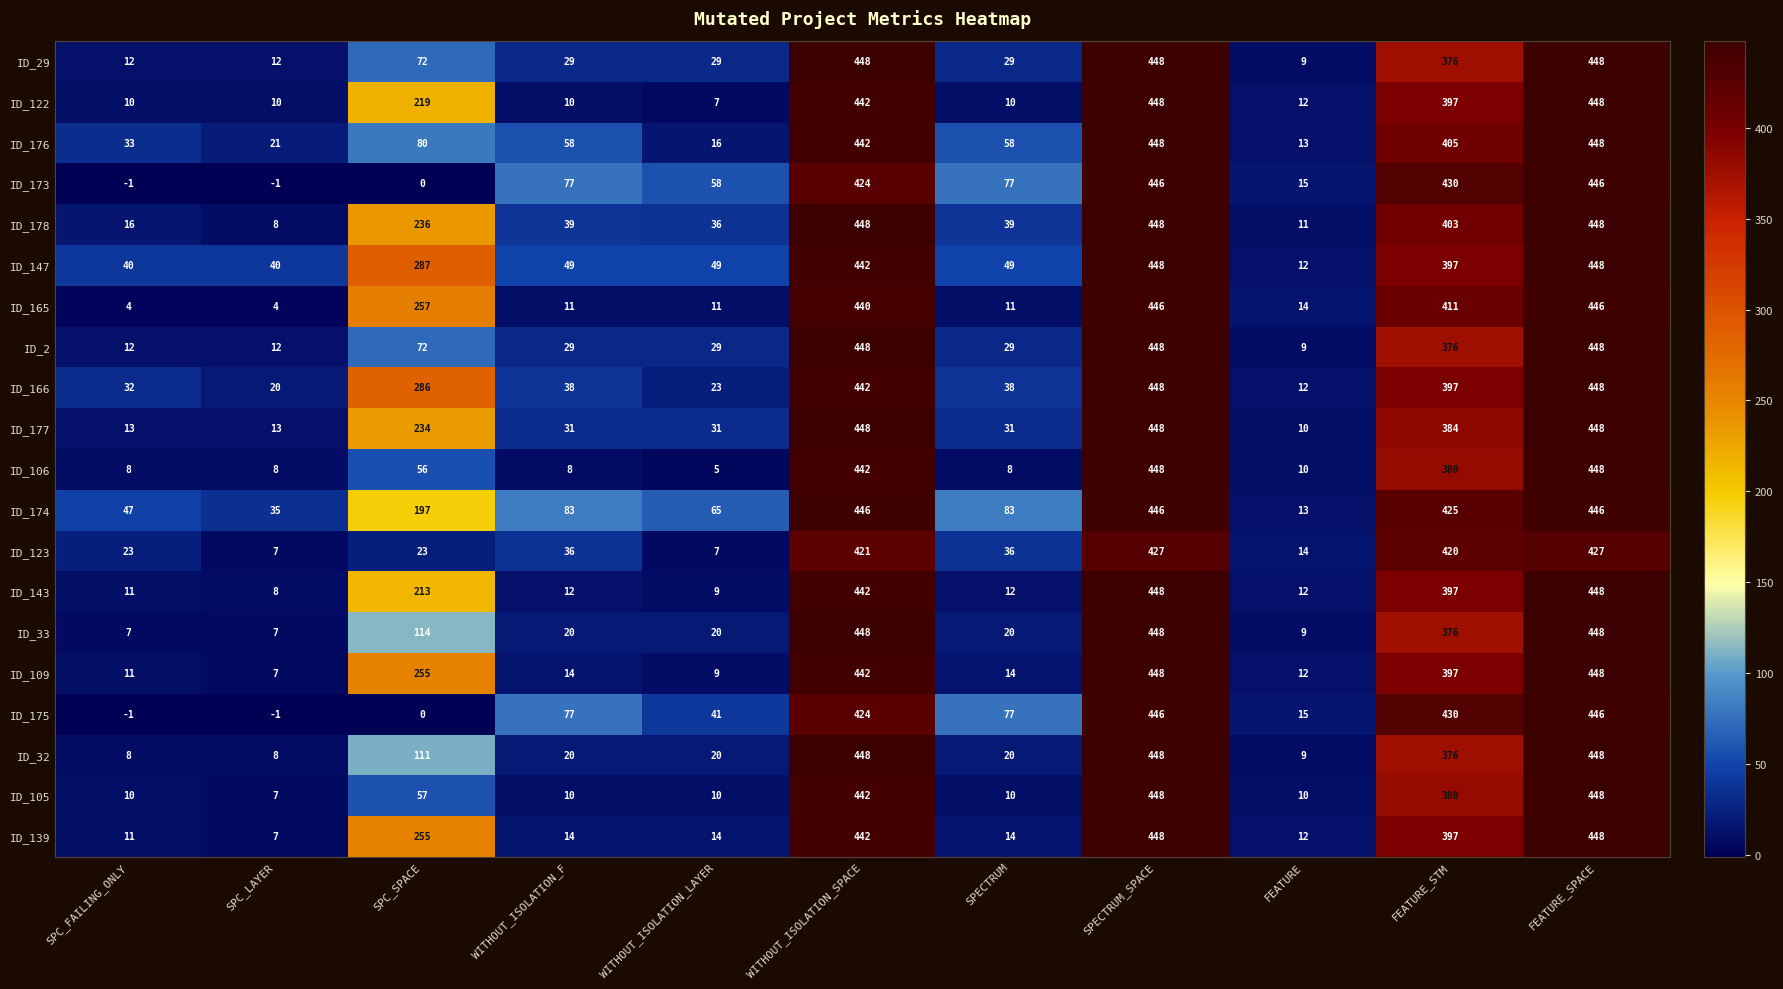

What is the sum of all ID_32 values?

1916